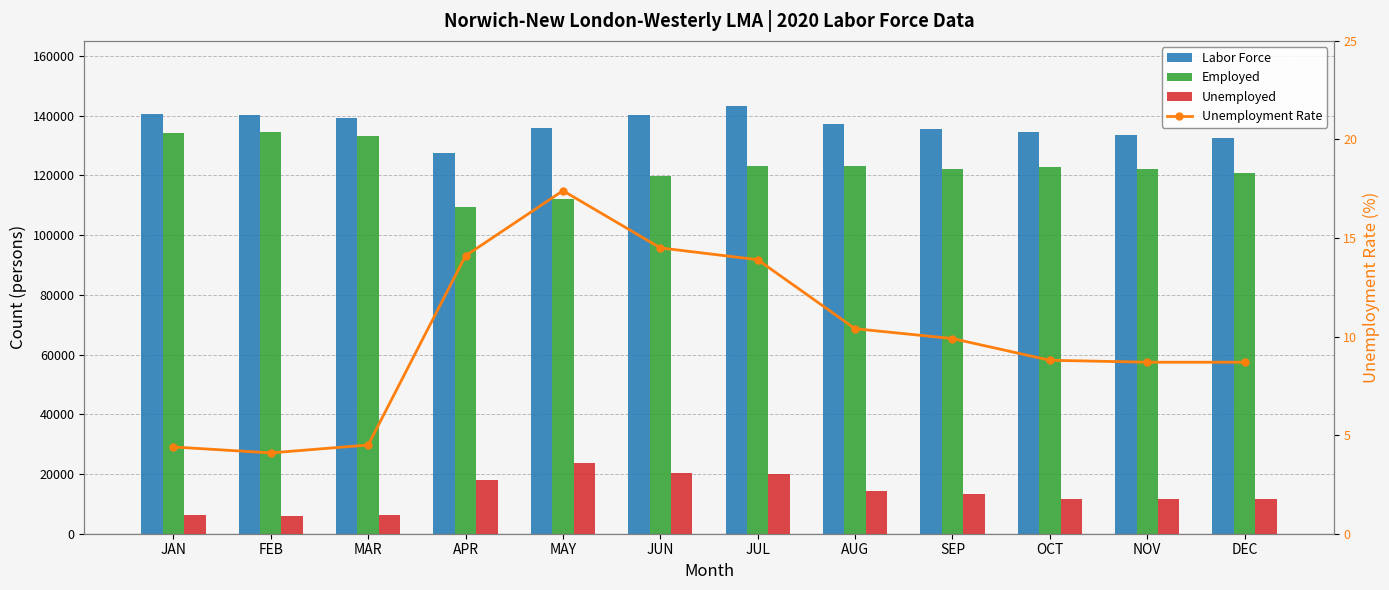

What are all the series names shown in the legend?

Labor Force, Employed, Unemployed, Unemployment Rate